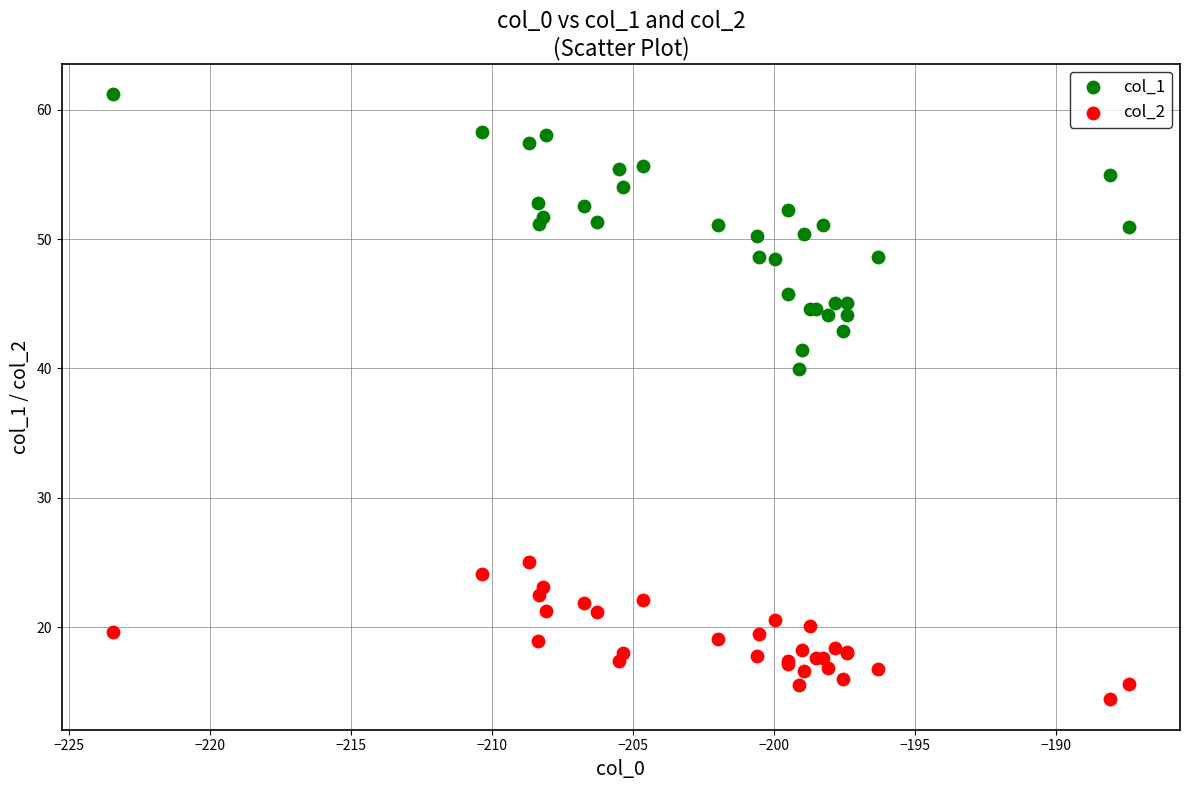

Which series has the widest spread of Y values?

col_1